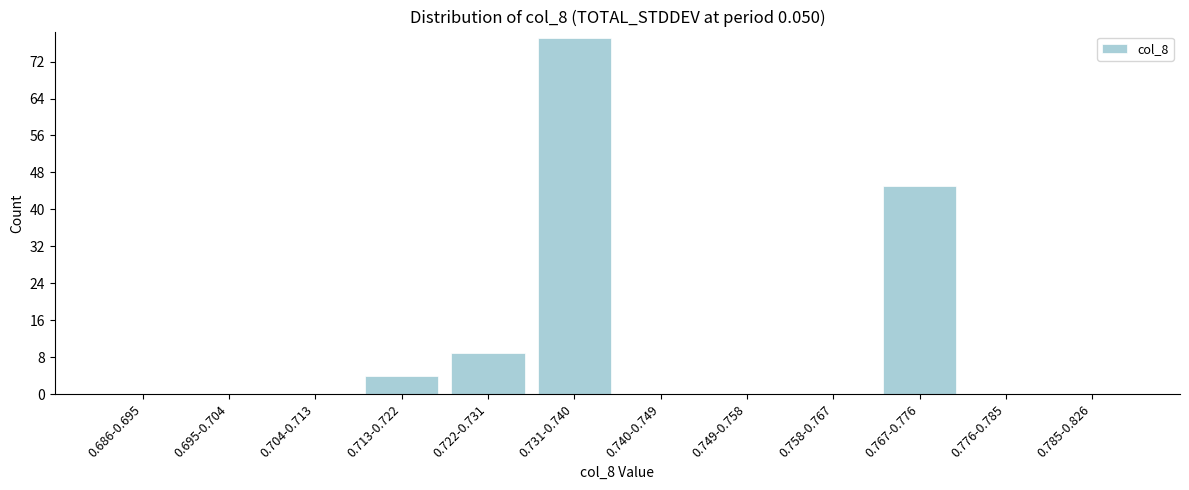

Reading left to right, what are all the values shown in this chart?

0.686-0.695=0	0.695-0.704=0	0.704-0.713=0	0.713-0.722=4	0.722-0.731=9	0.731-0.740=77	0.740-0.749=0	0.749-0.758=0	0.758-0.767=0	0.767-0.776=45	0.776-0.785=0	0.785-0.826=0